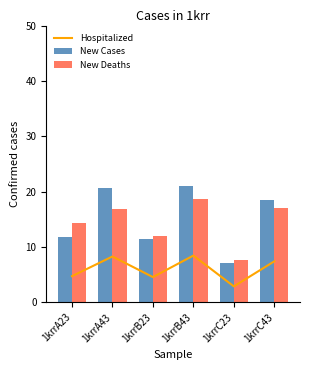

What is the sum of all Hospitalized values?

36.3